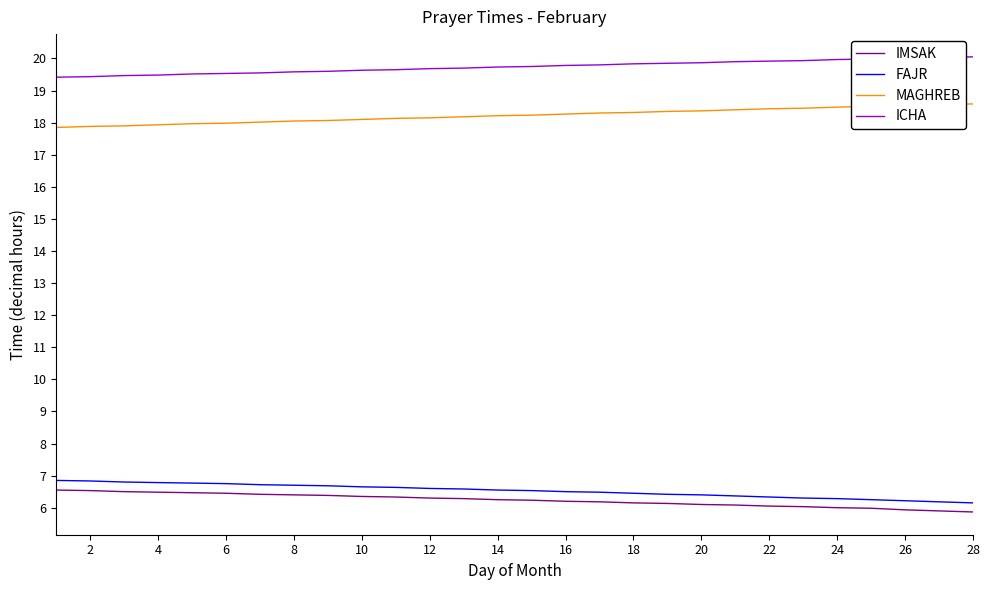

What is the minimum value shown in the chart?

5.9